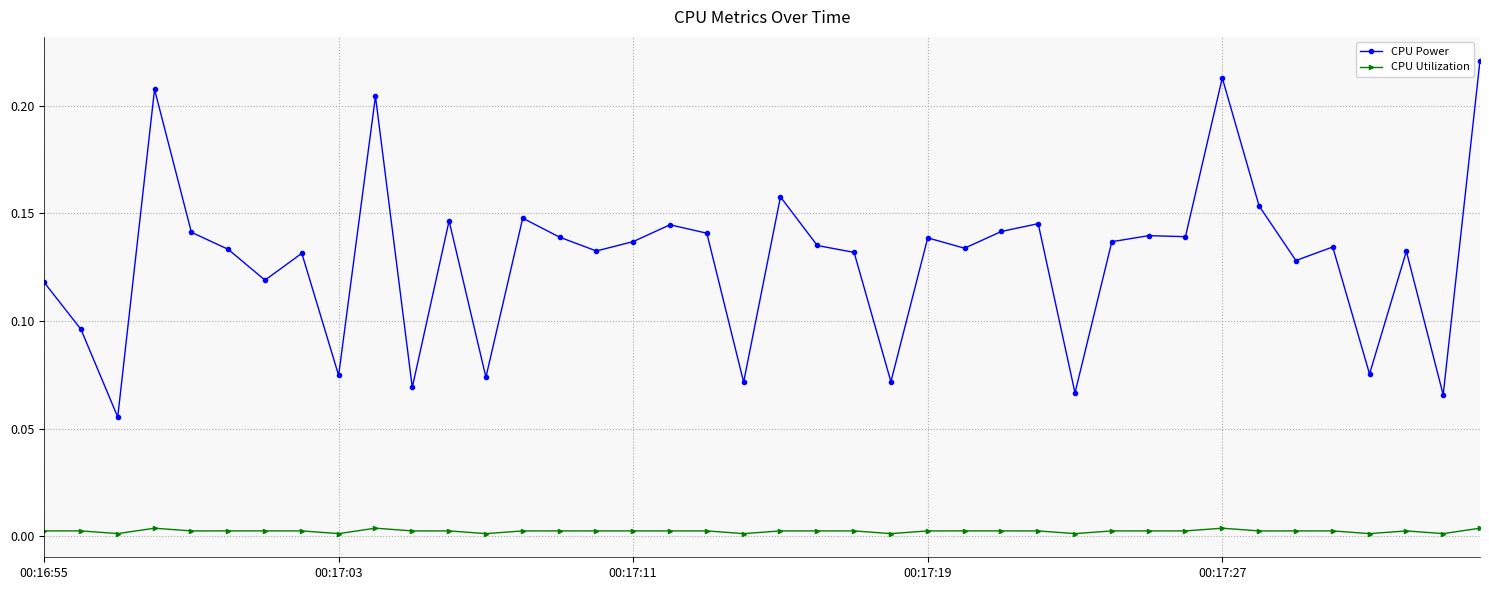

Does the chart display data point markers on the line(s)?

Yes